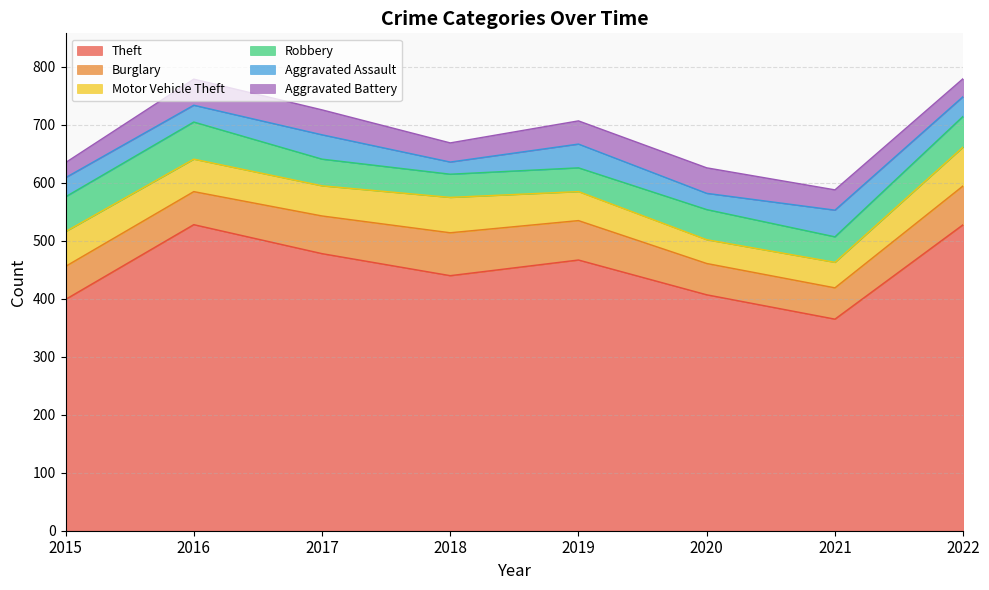

Where is Aggravated Assault nearest to the value 33?

2015